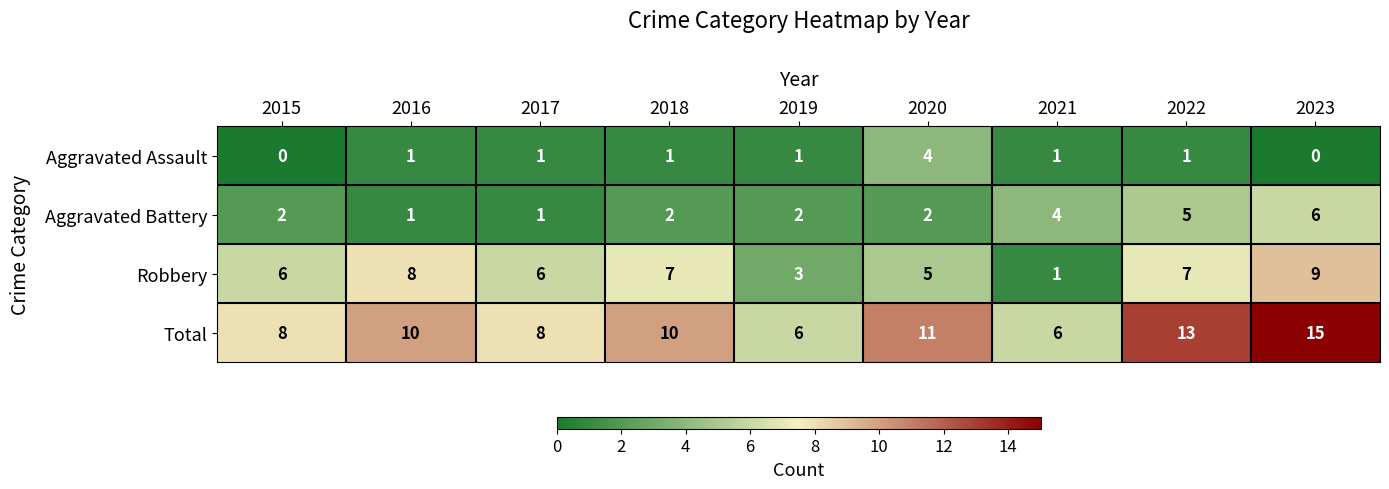

Which series changed the most between 2019 and 2020?

Total